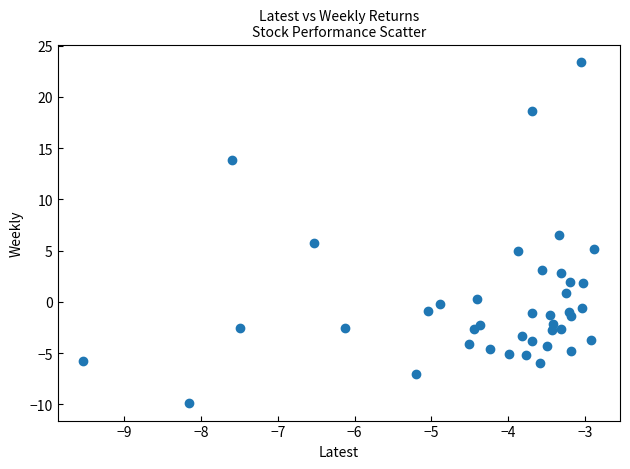

What is the range of Y values (max minus min)?

33.4